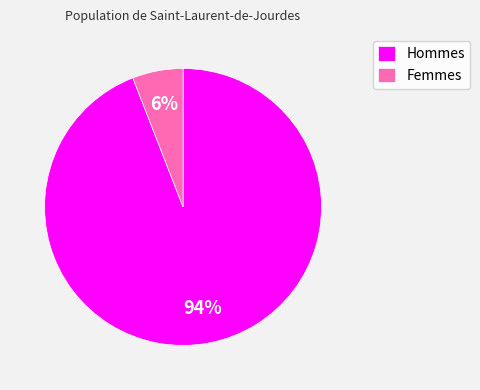

What percentage is the Femmes slice, to the nearest percent?

6%